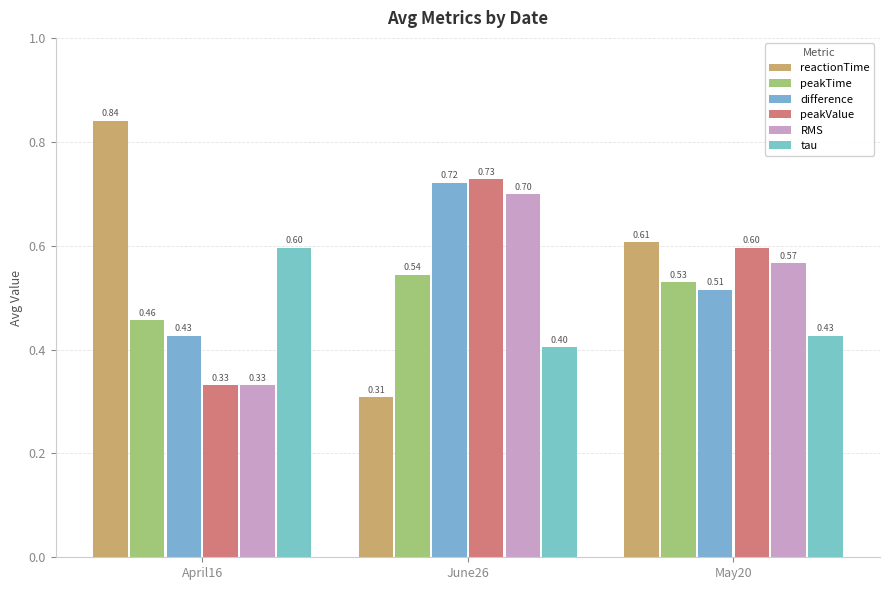

How many groups of bars are there?

3